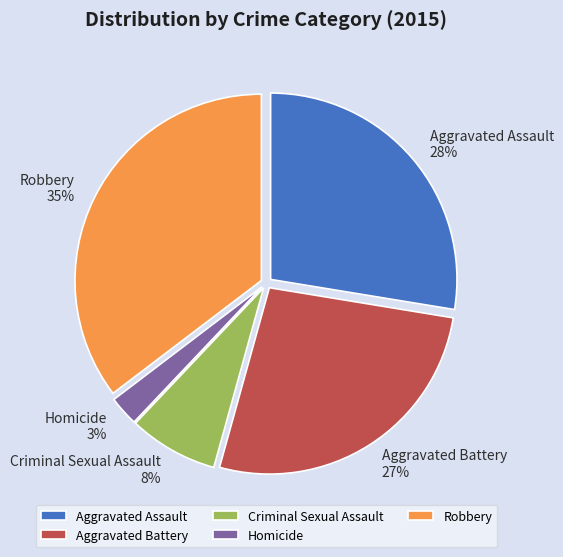

How many segments does this pie chart have?

5